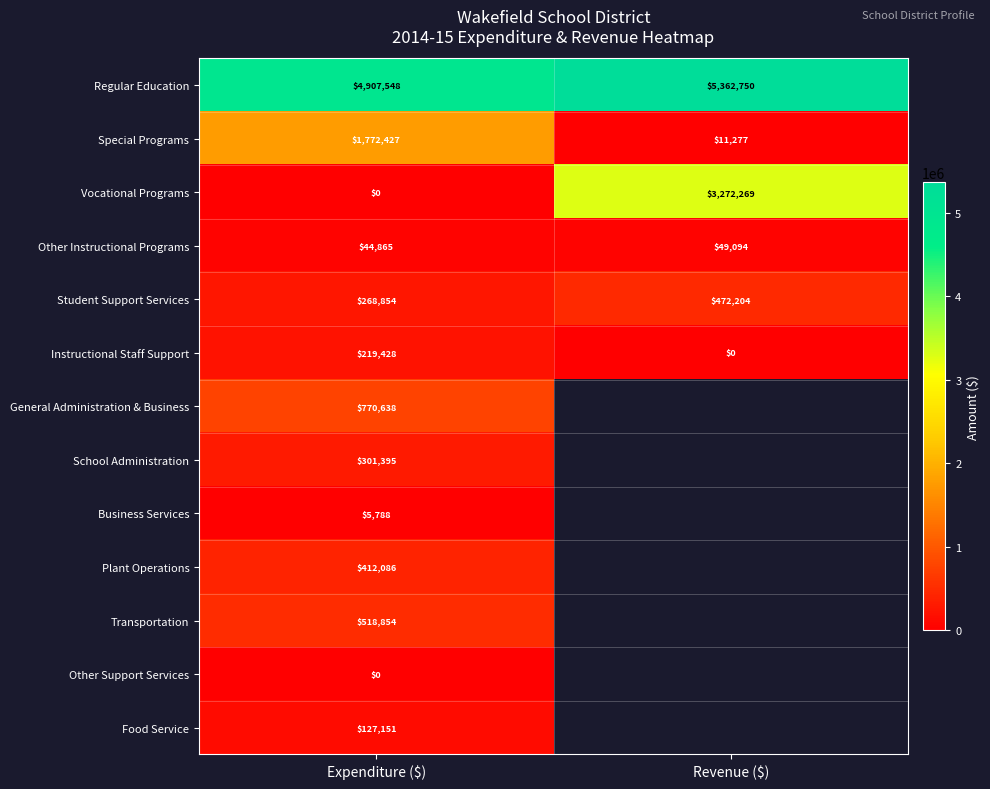

At how many categories does at least one series exceed 4733231?

2